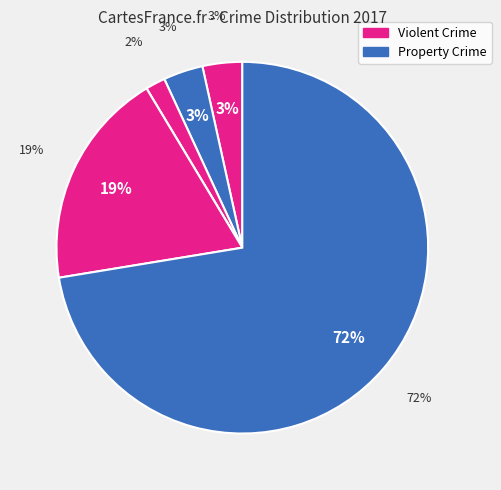

Is there any slice that represents more than half of the pie?

Yes